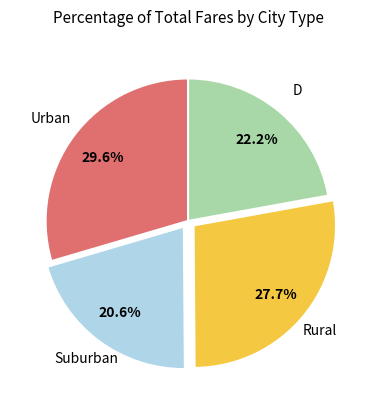

Does any single category account for the majority?

No